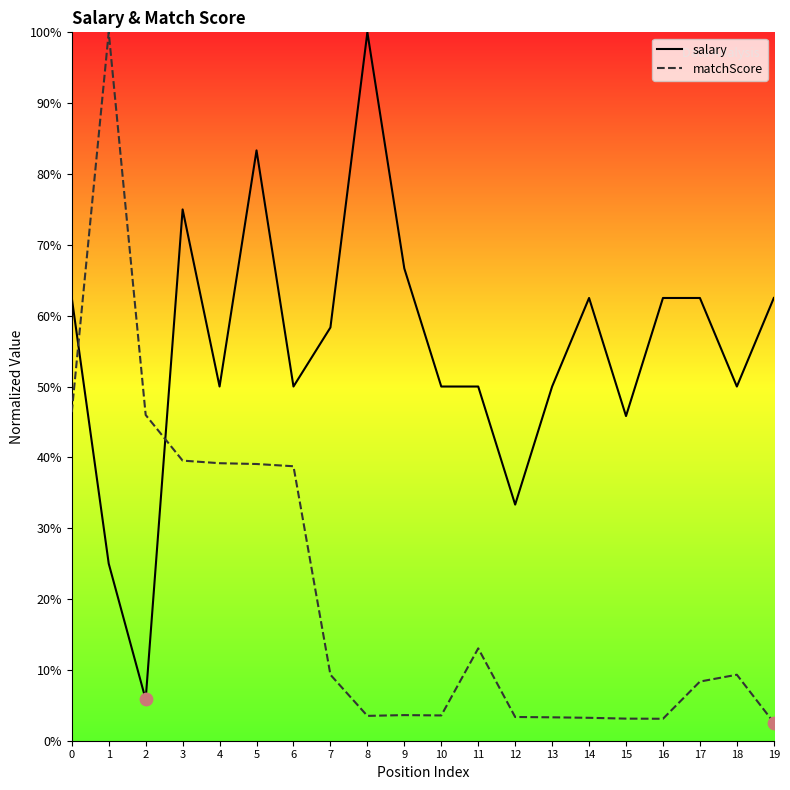

At which category is the sum across all series the highest?

1